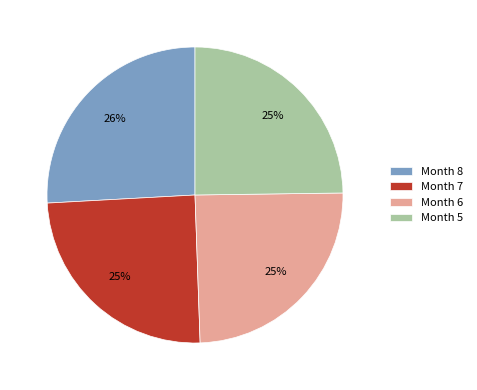

Combined, do Month 6 and Month 8 account for over 50%?

Yes